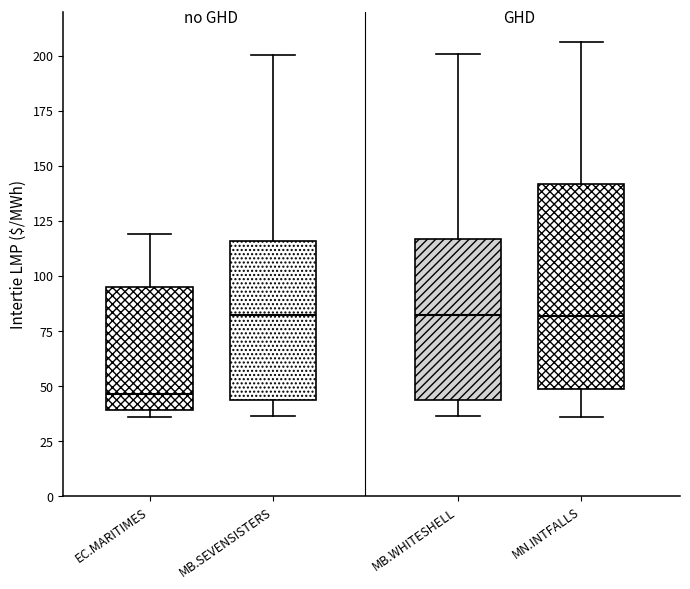

Reading left to right, transcribe this box plot: for each box, give where its median line is, the range the box spans, and where its two whiskers end, as read against the y-axis. The values are not printed on the chart, so give them approximately, as read against the axis.

EC.MARITIMES: median 45, box 40 to 95, whiskers 35 to 120
MB.SEVENSISTERS: median 80, box 45 to 115, whiskers 35 to 200
MB.WHITESHELL: median 80, box 45 to 115, whiskers 35 to 200
MN.INTFALLS: median 80, box 50 to 140, whiskers 35 to 205